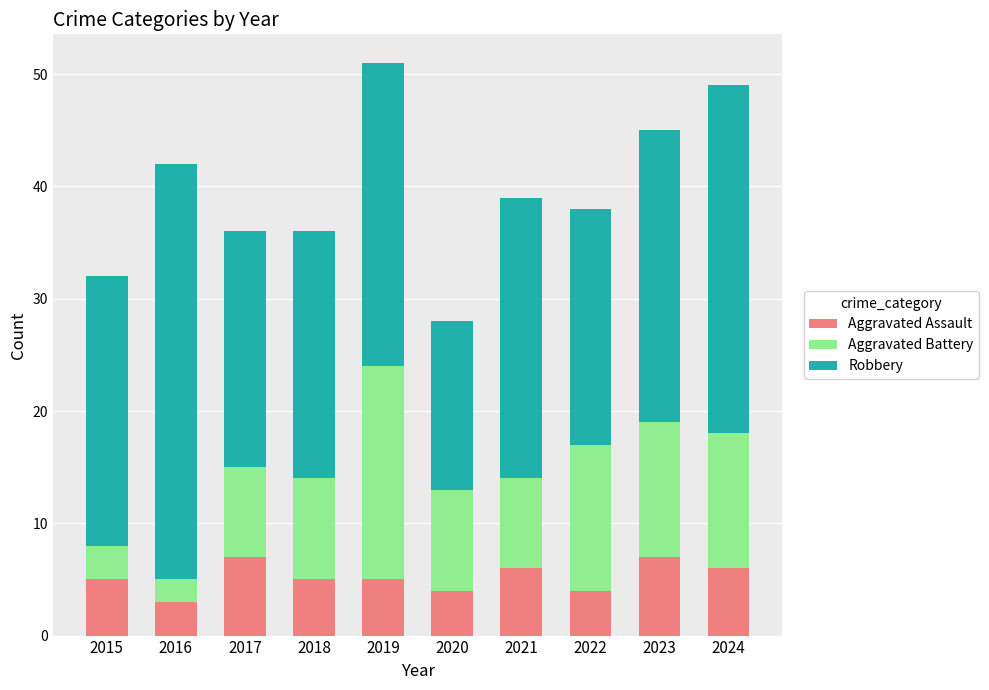

True or false: Aggravated Assault has a value of 7 at 2023.

True